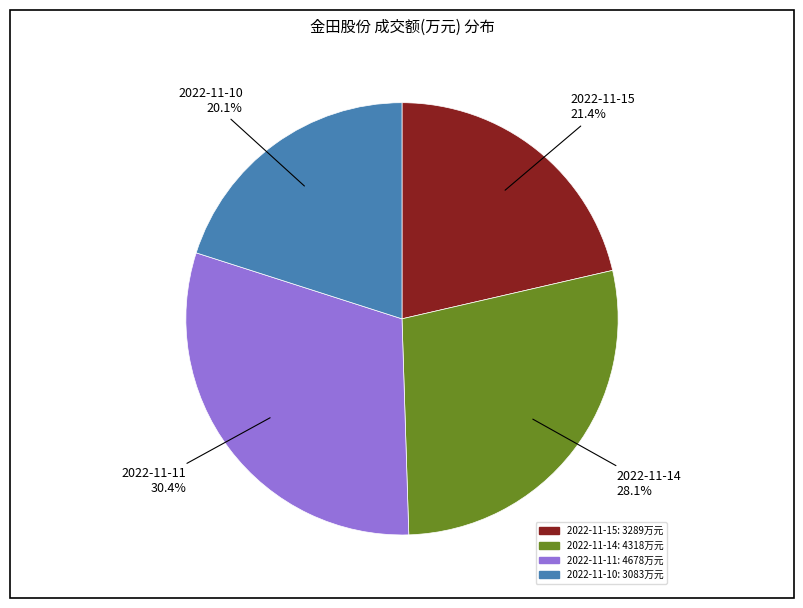

Approximately how many times larger is the value at 2022-11-15 compared to 2022-11-14?

0.8